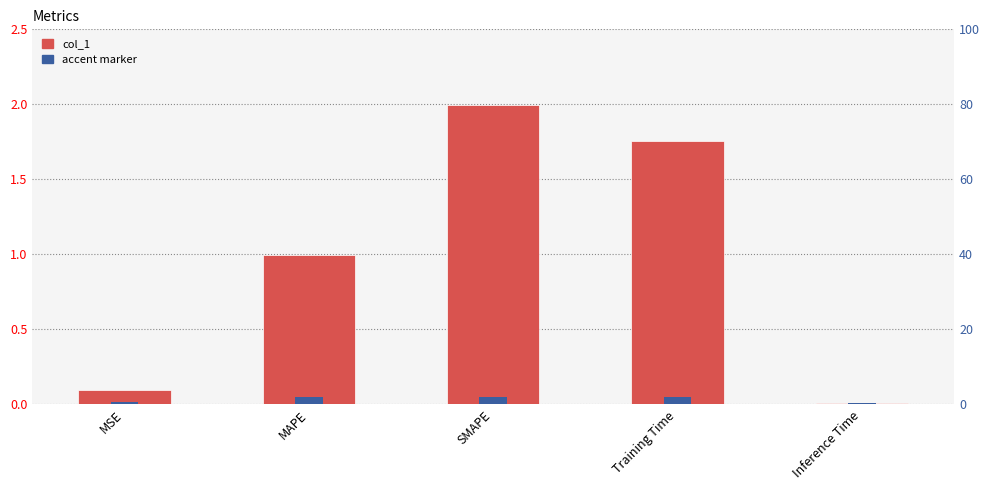

Between Inference Time and MSE, which is larger?

MSE